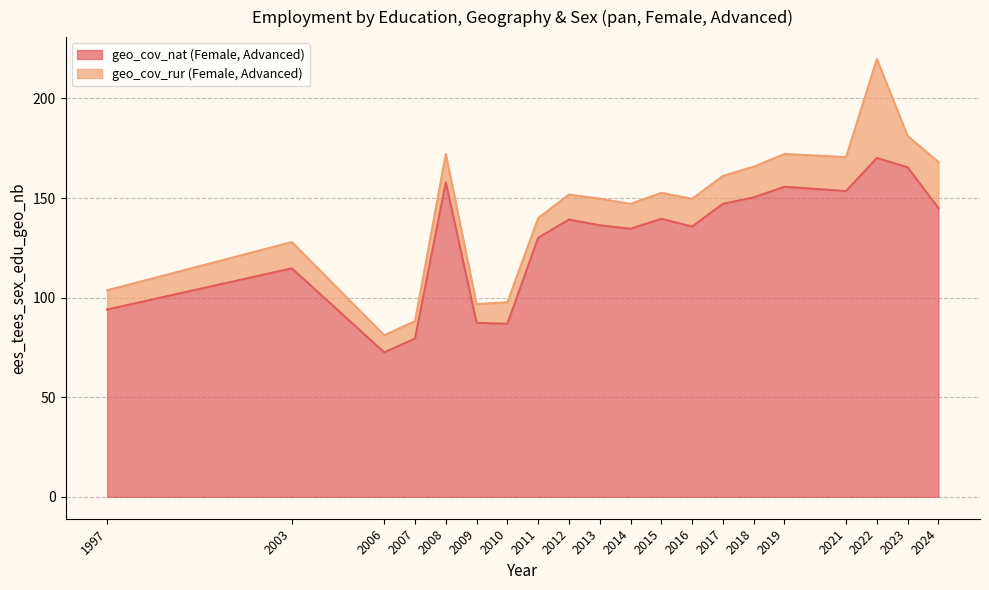

List the labels in order of value, largest first.

2022, 2023, 2008, 2019, 2021, 2018, 2017, 2024, 2015, 2012, 2013, 2016, 2014, 2011, 2003, 1997, 2009, 2010, 2007, 2006